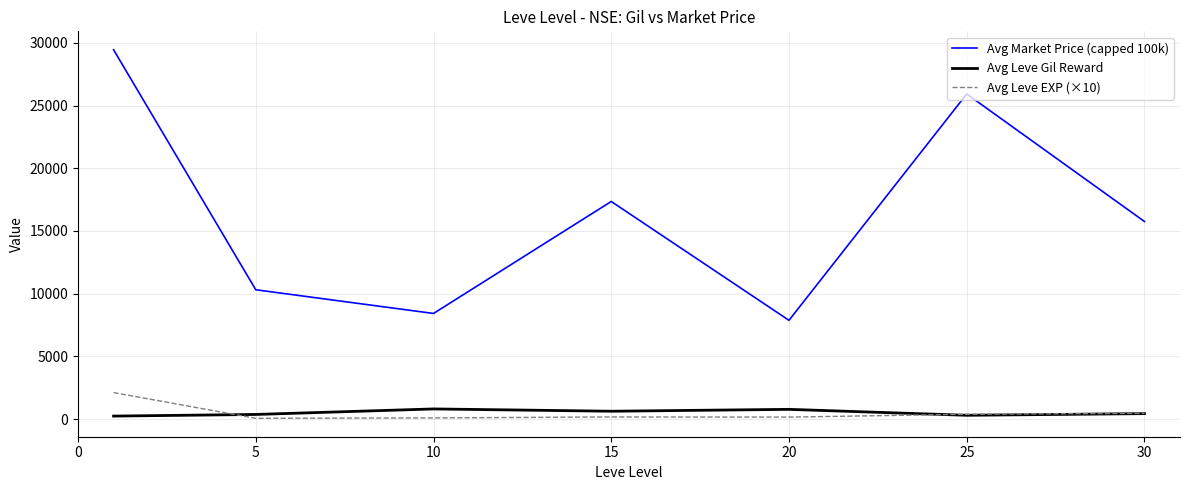

In Avg Market Price (capped 100k), how many points are higher than both neighbors (excluding endpoints)?

2